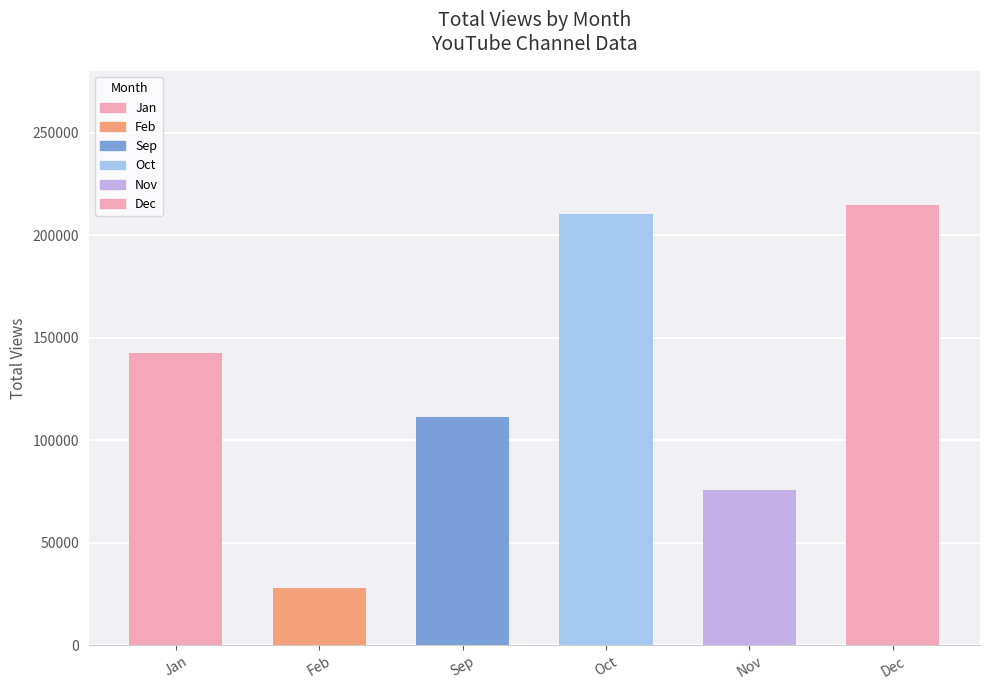

Rank the categories by value from lowest to highest.

Feb, Nov, Sep, Jan, Oct, Dec